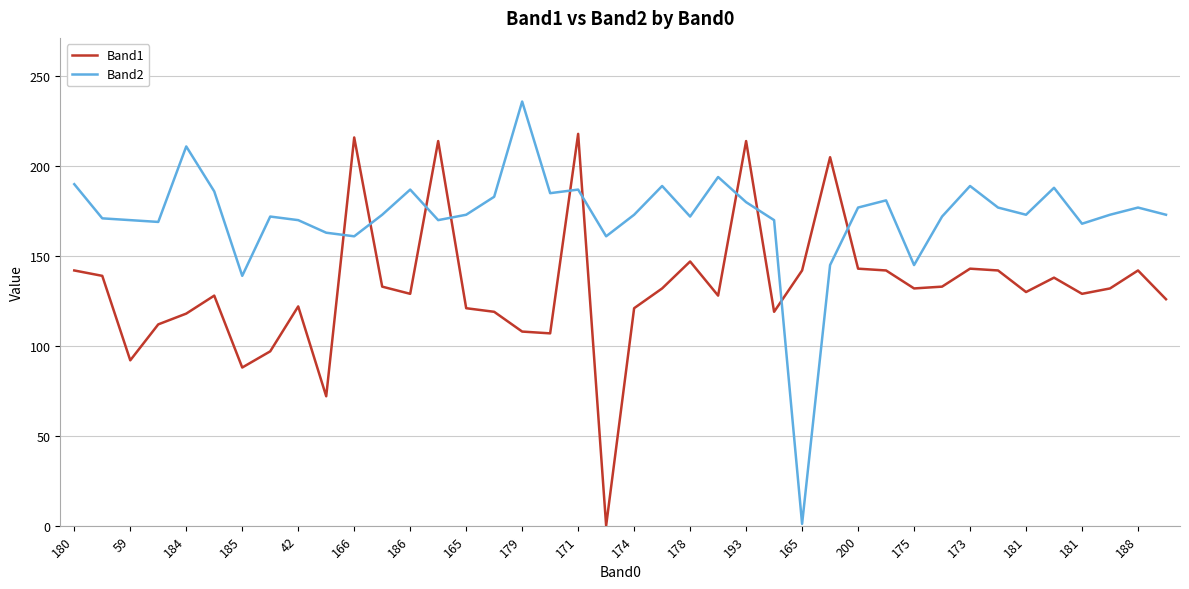

What is the average value of the Band2 series?

172